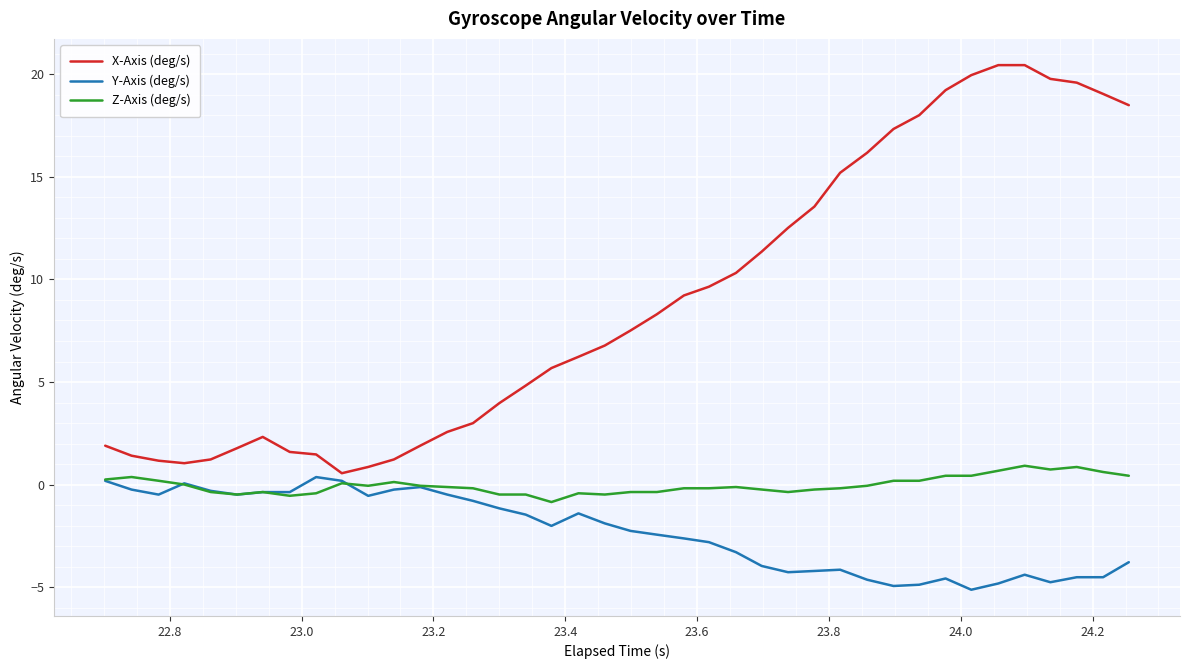

What is the difference between the maximum and minimum values in the Y-Axis (deg/s) series?

5.5